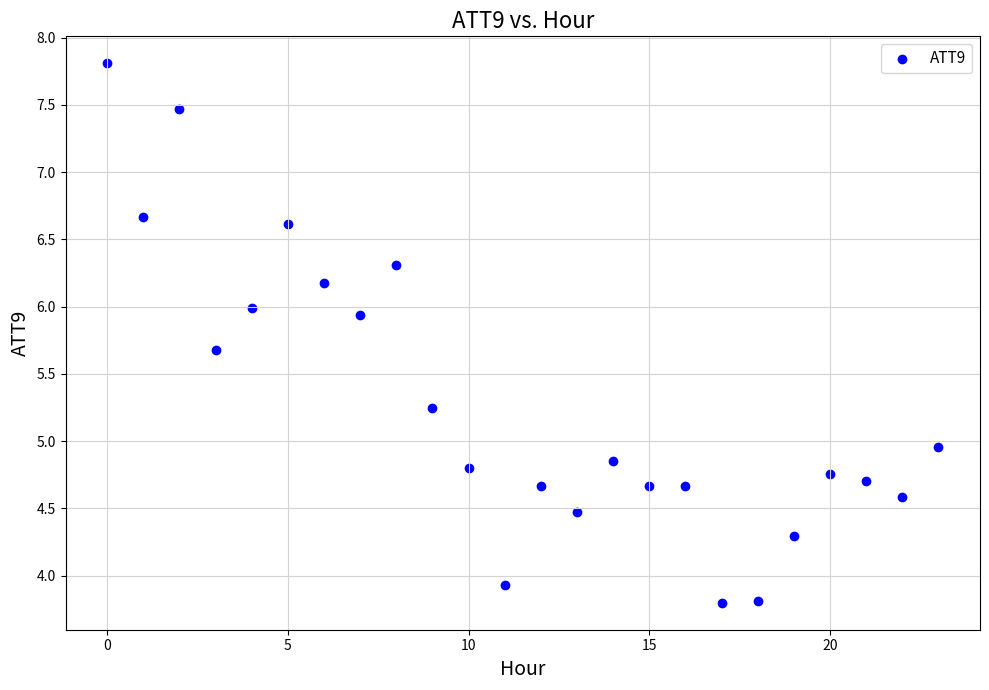

What is the range of Y values (max minus min)?

4.0